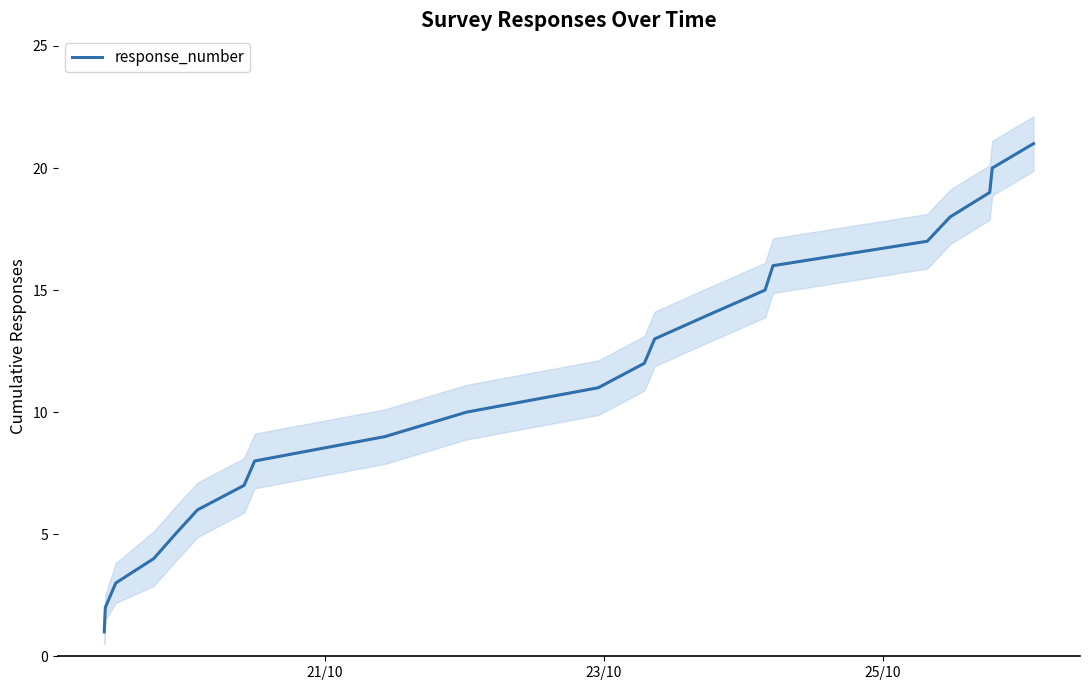

What is the value of the 7th point from the left?

7